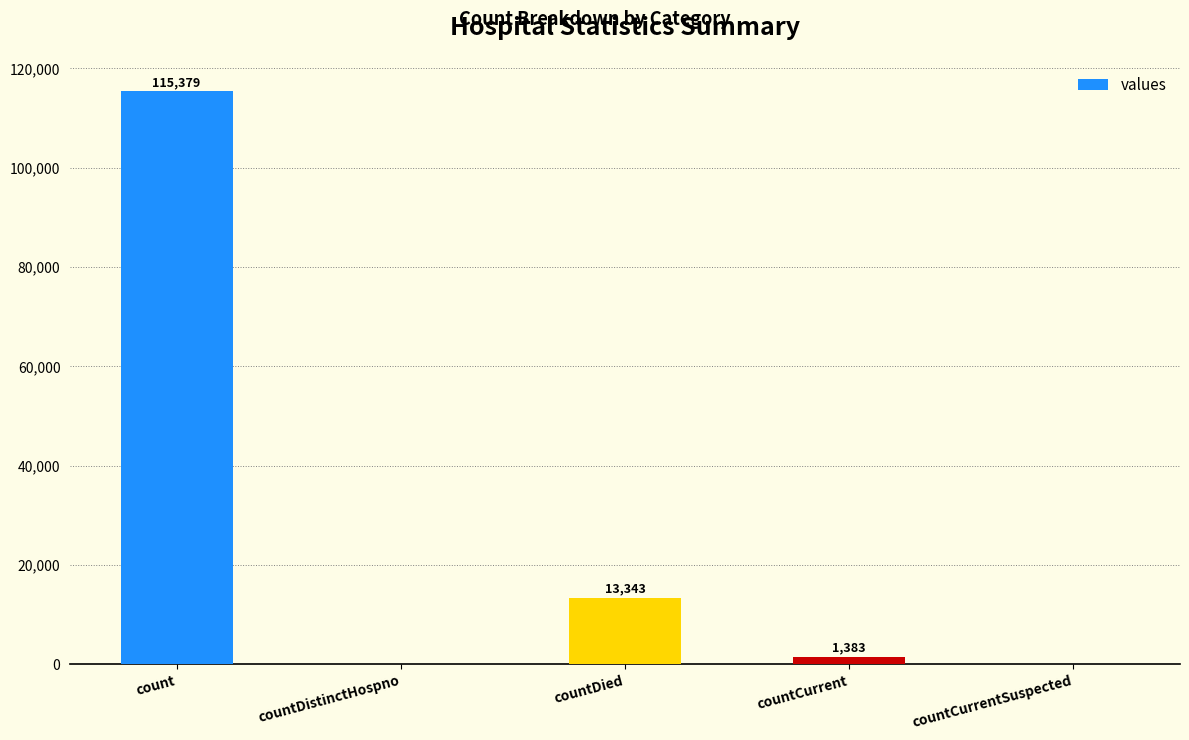

Which has a higher value, count or countCurrent?

count